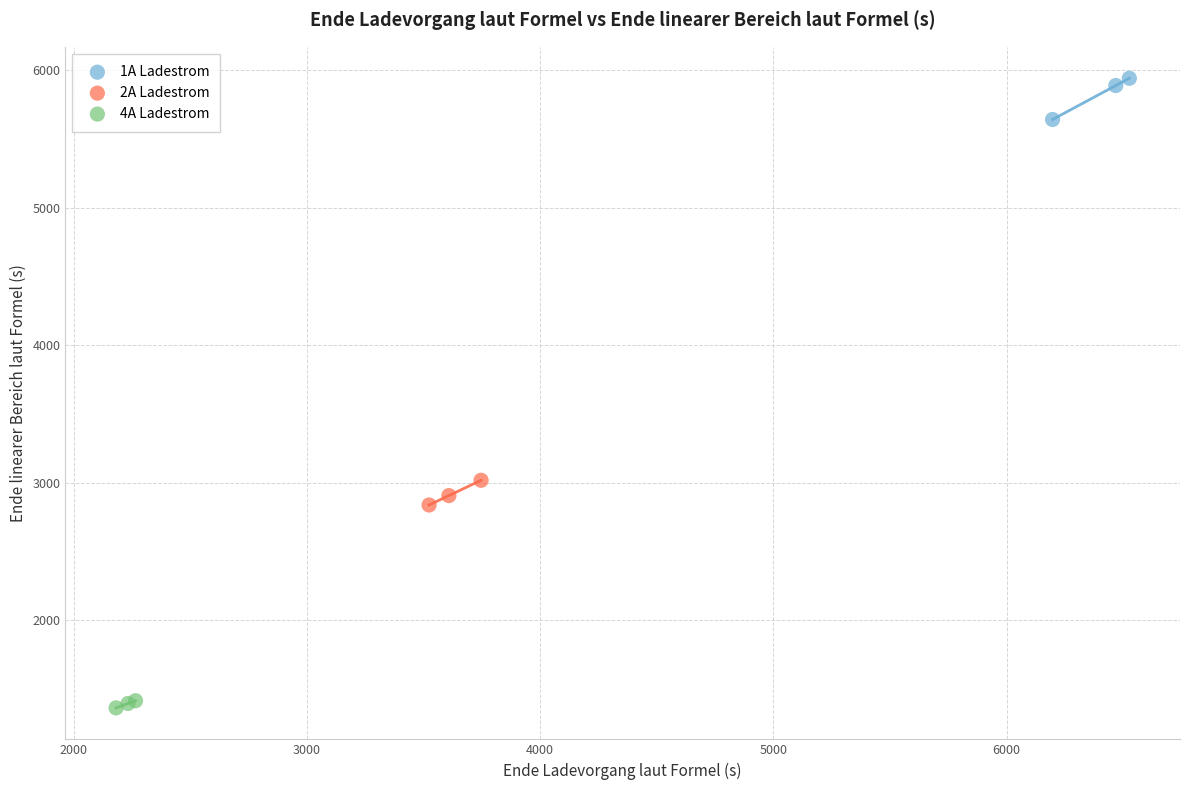

What are all the series names shown in the legend?

1A Ladestrom, 2A Ladestrom, 4A Ladestrom